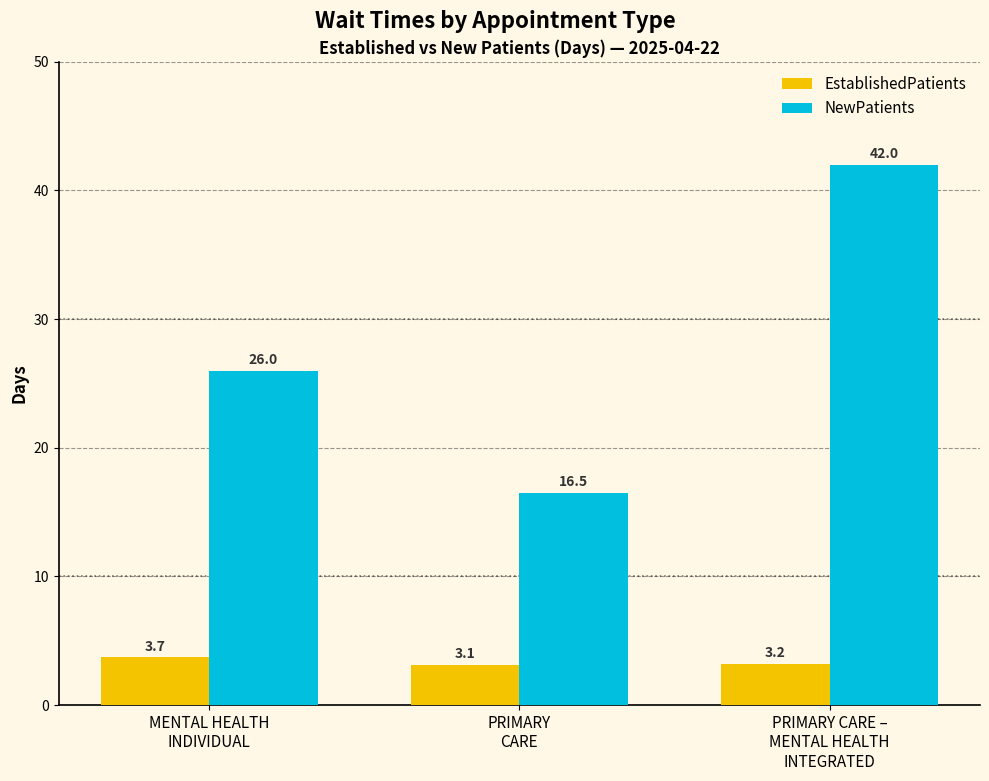

What is the difference between the EstablishedPatients values at MENTAL HEALTH
INDIVIDUAL and PRIMARY
CARE?

0.6